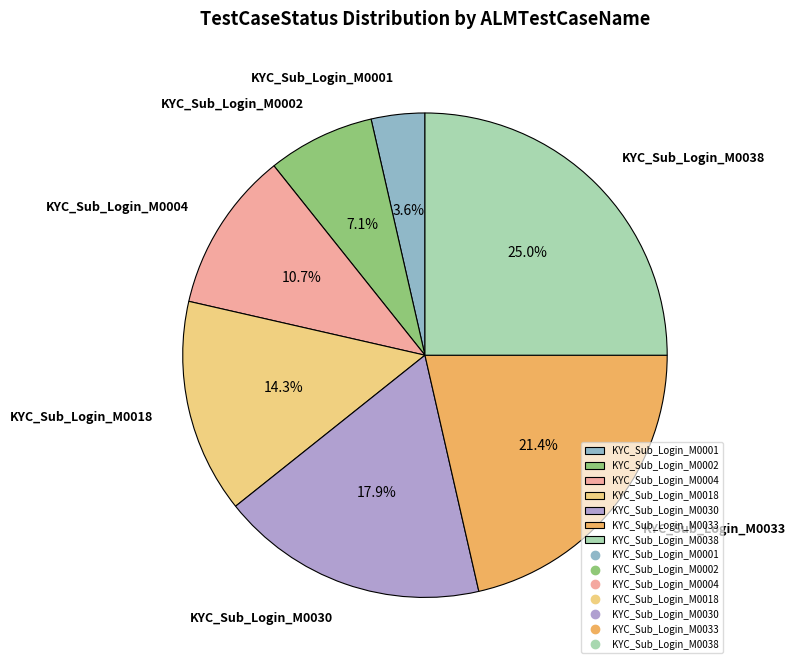

What percentage is the KYC_Sub_Login_M0001 slice, to the nearest percent?

4%